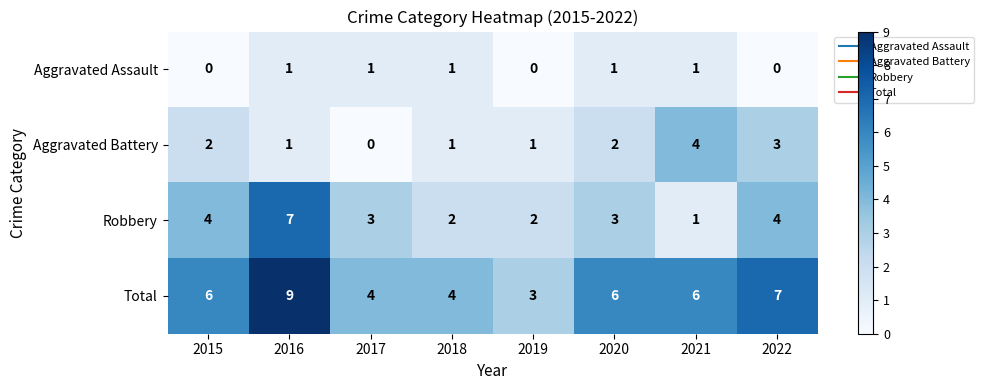

Which label corresponds to the largest value in the chart?

2016